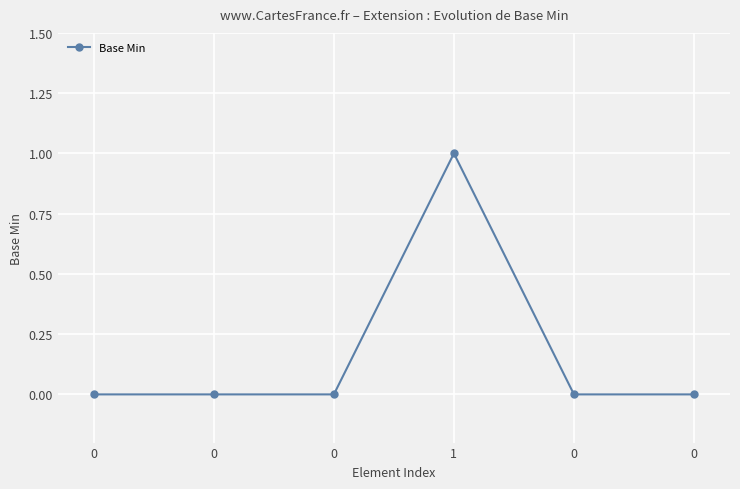

Is it true that the value at 1 is 1?

True